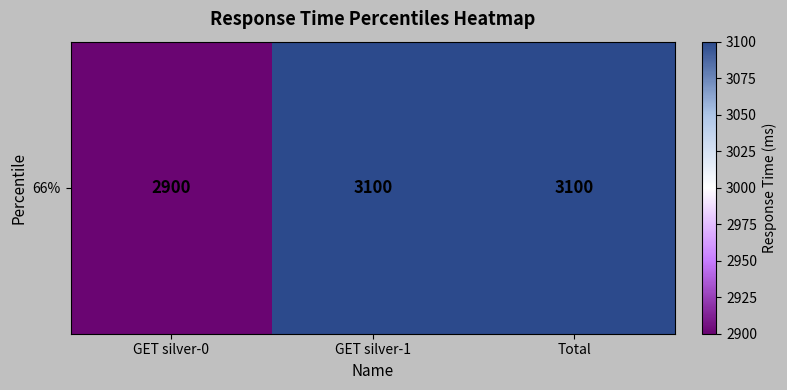

What is the sum of the values at GET silver-0 and GET silver-1?

6000